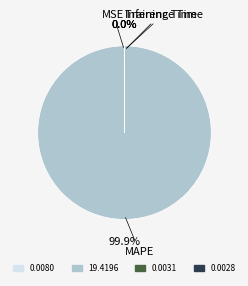

Is there a majority slice in this chart?

Yes